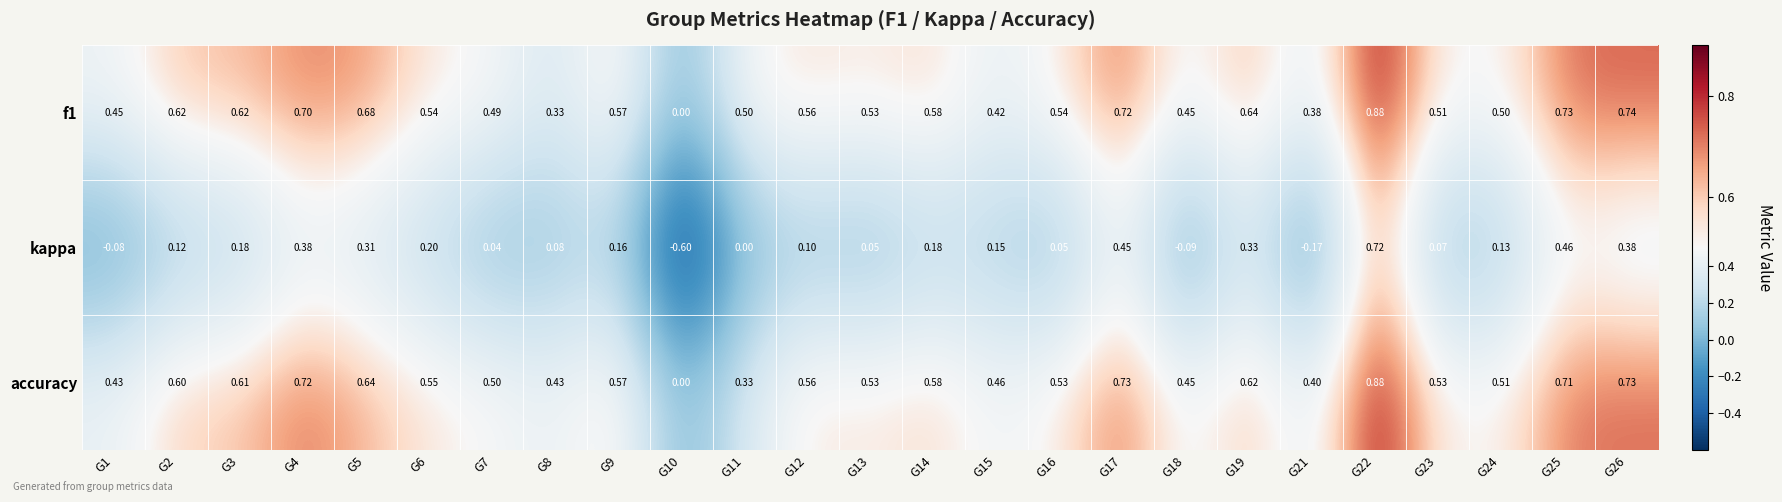

How many categories are shown in the chart?

25